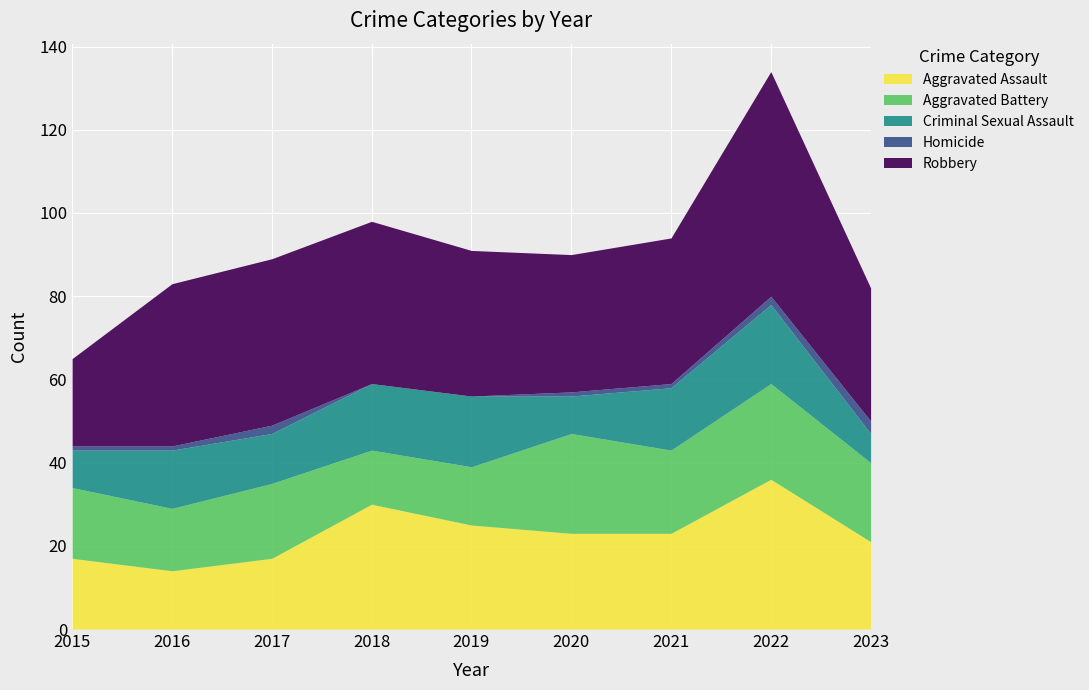

Which series has the largest total across all categories?

Robbery